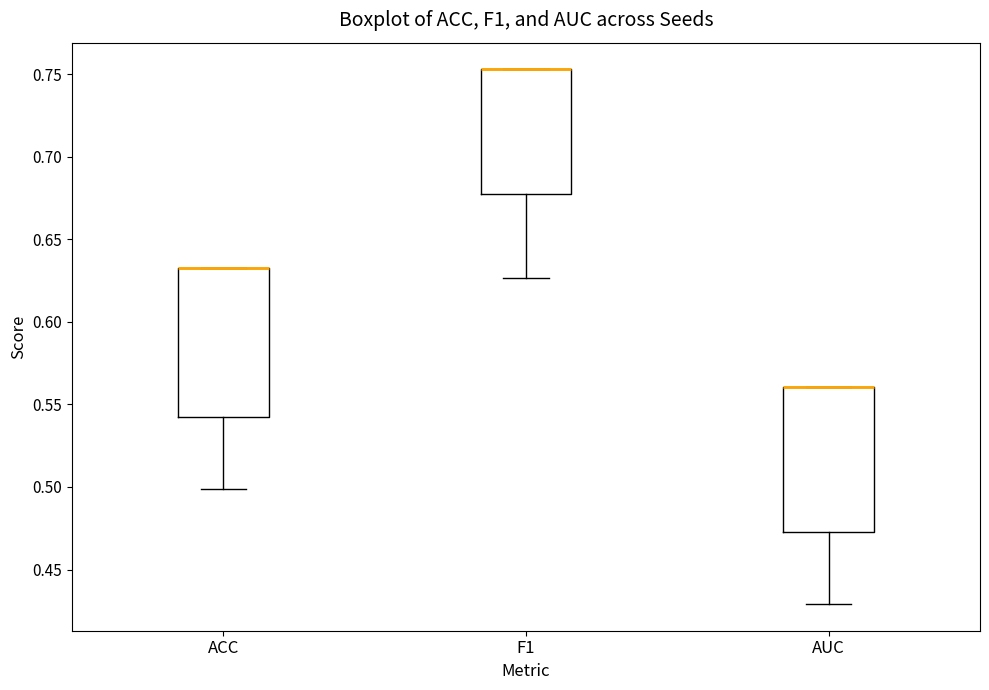

Reading left to right, transcribe this box plot: for each box, give where its median line is, the range the box spans, and where its two whiskers end, as read against the y-axis. The values are not printed on the chart, so give them approximately, as read against the axis.

ACC: median 0.635 (drawn on the box's upper edge), box 0.540 to 0.635, whiskers 0.500 to 0.635
F1: median 0.755 (drawn on the box's upper edge), box 0.675 to 0.755, whiskers 0.625 to 0.755
AUC: median 0.560 (drawn on the box's upper edge), box 0.470 to 0.560, whiskers 0.430 to 0.560